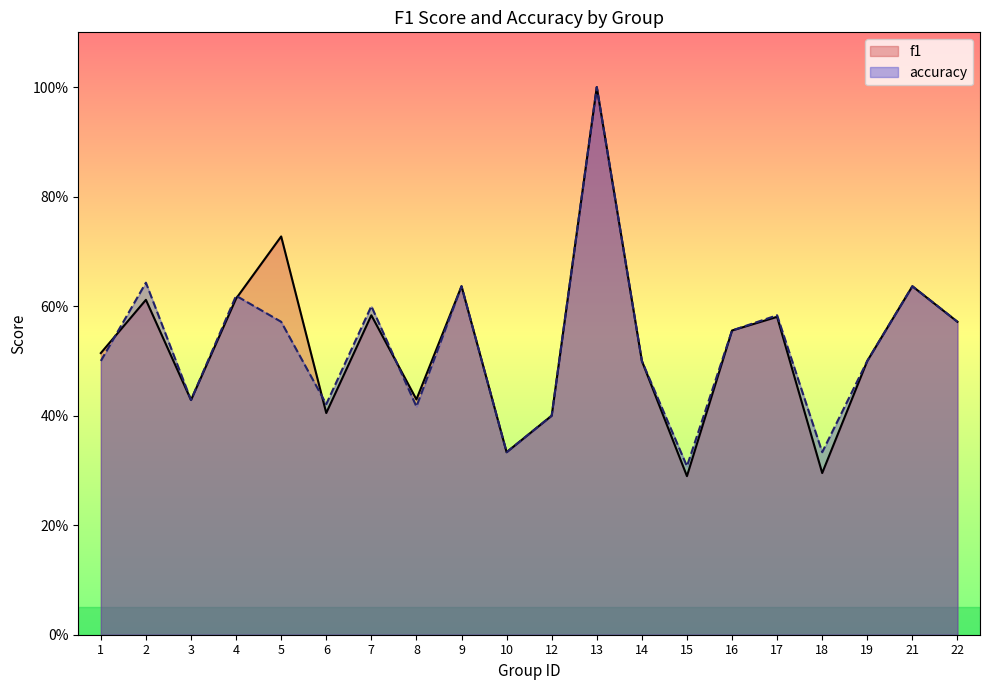

At which label is f1 closest to 0?

15